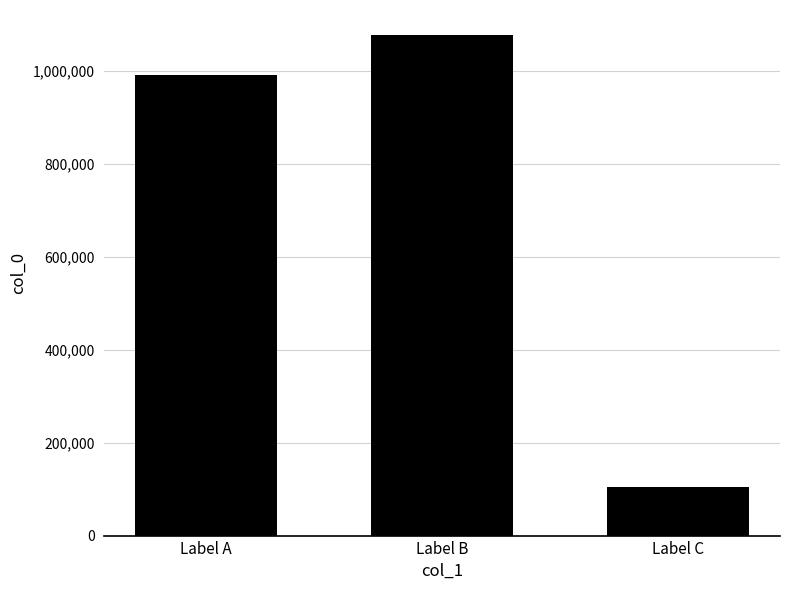

Does the chart contain stacked bars?

No